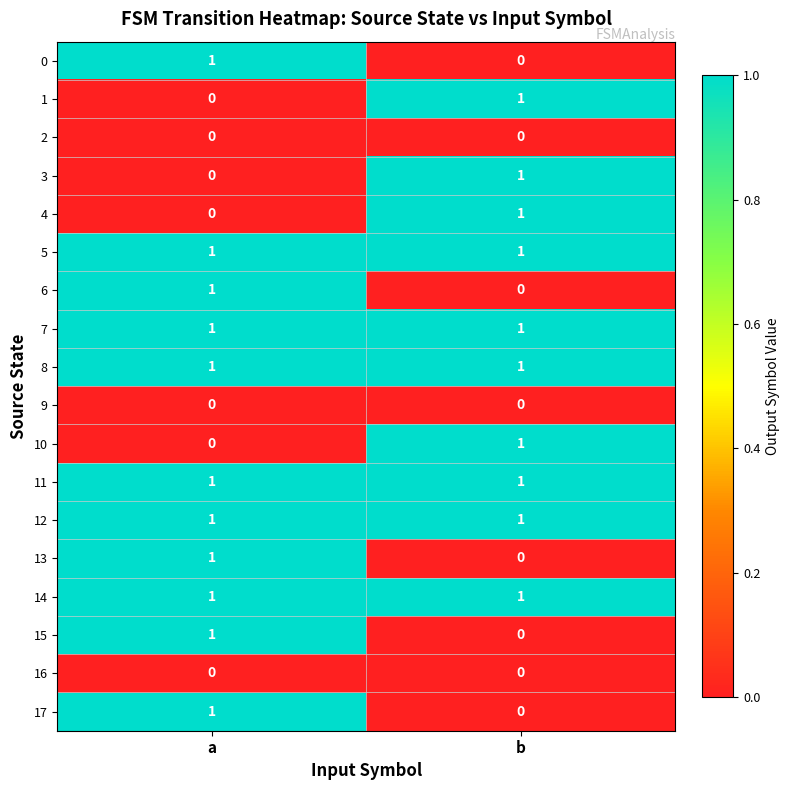

What is the spread (max minus min) of values at b?

1